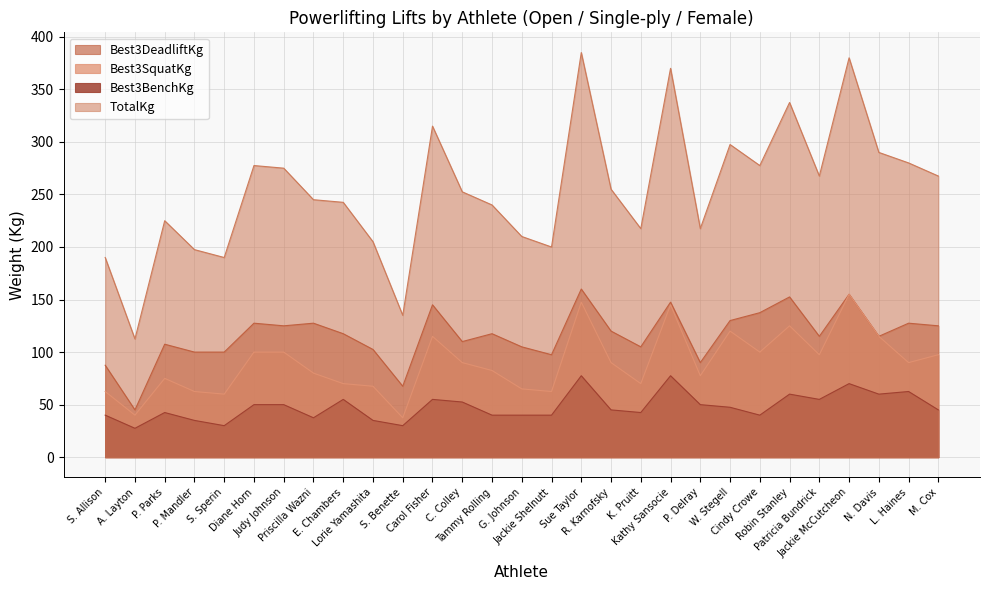

What is the sum of all TotalKg values?

7355.0